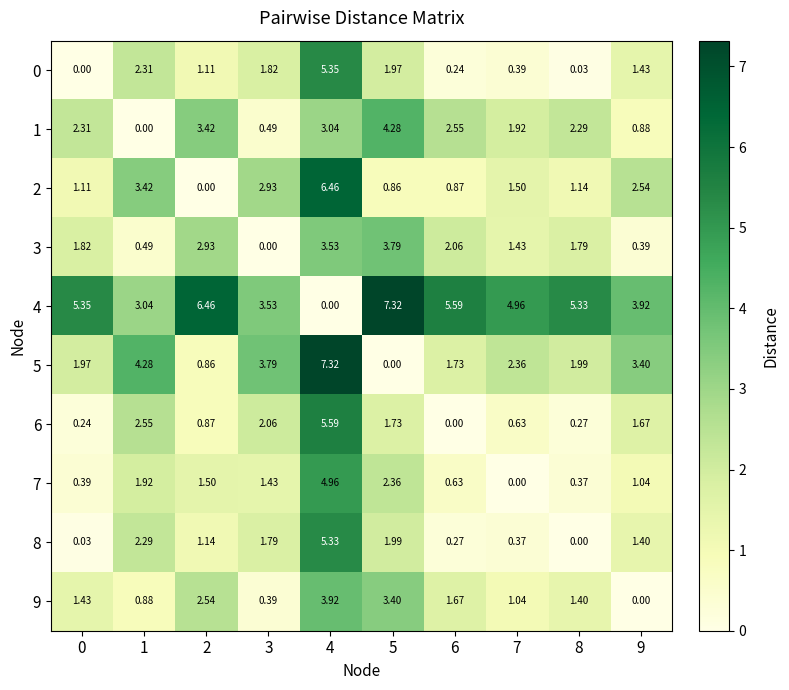

Is the value of 0 at 8 greater than the value of 9 at 5?

No